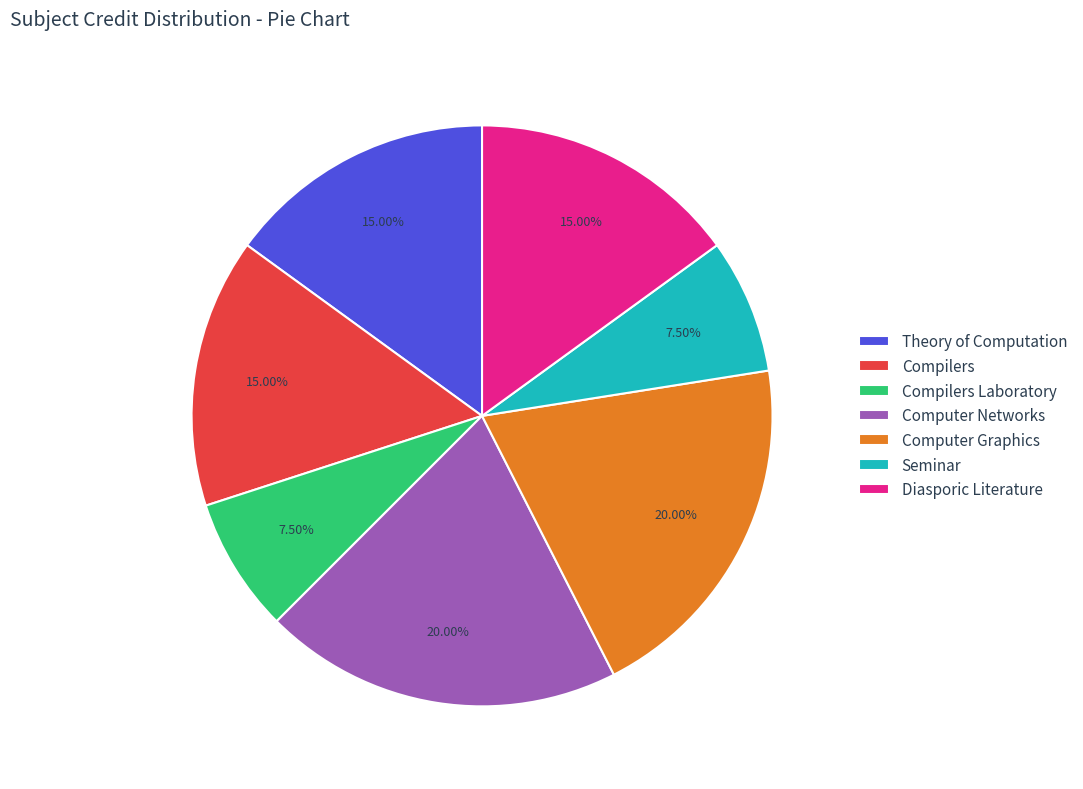

Is Diasporic Literature the majority of the pie?

No